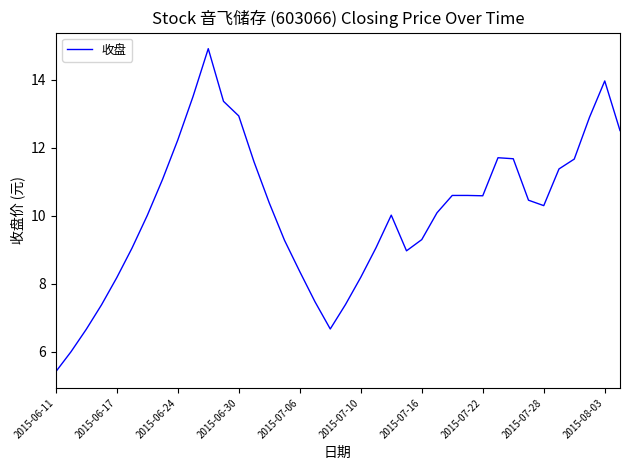

What is the smallest value displayed?

5.4